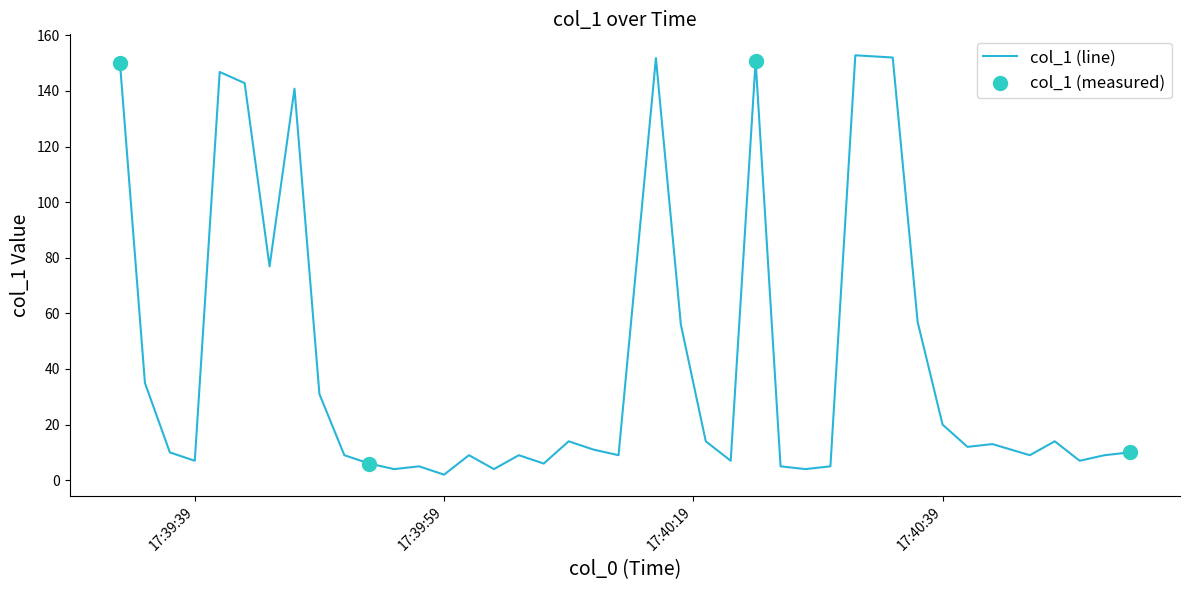

What is the greatest value displayed?

152.8